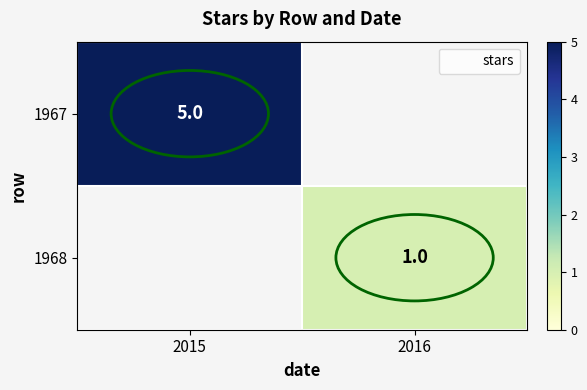

At how many categories does at least one series exceed 2?

1